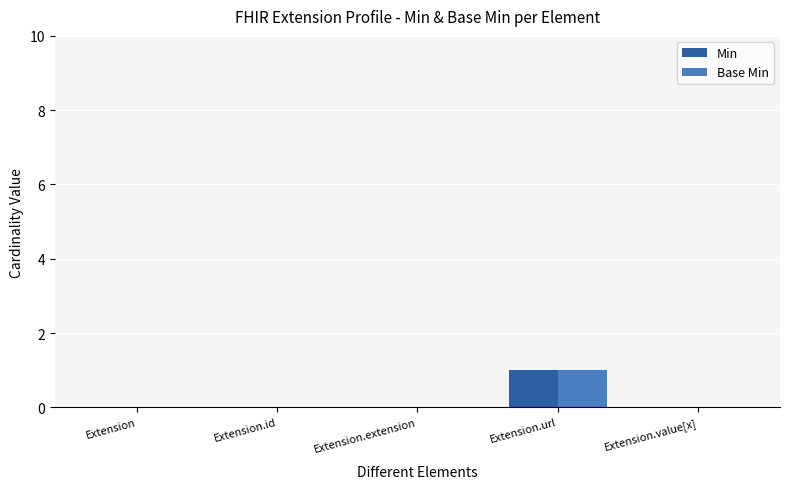

Which category has the highest value across all series?

Extension.url